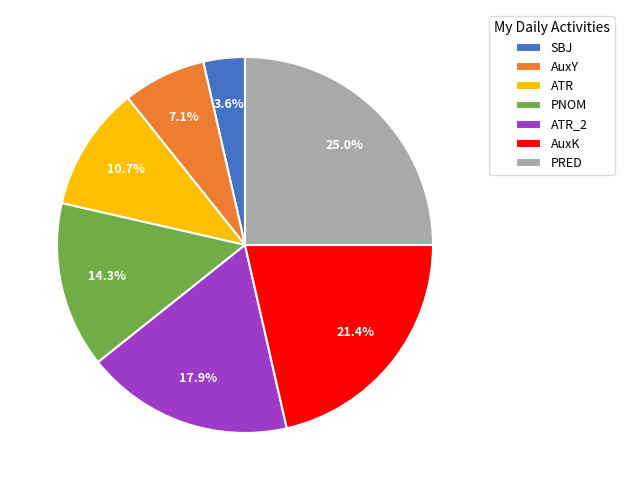

Between AuxK and ATR_2, which is larger?

AuxK